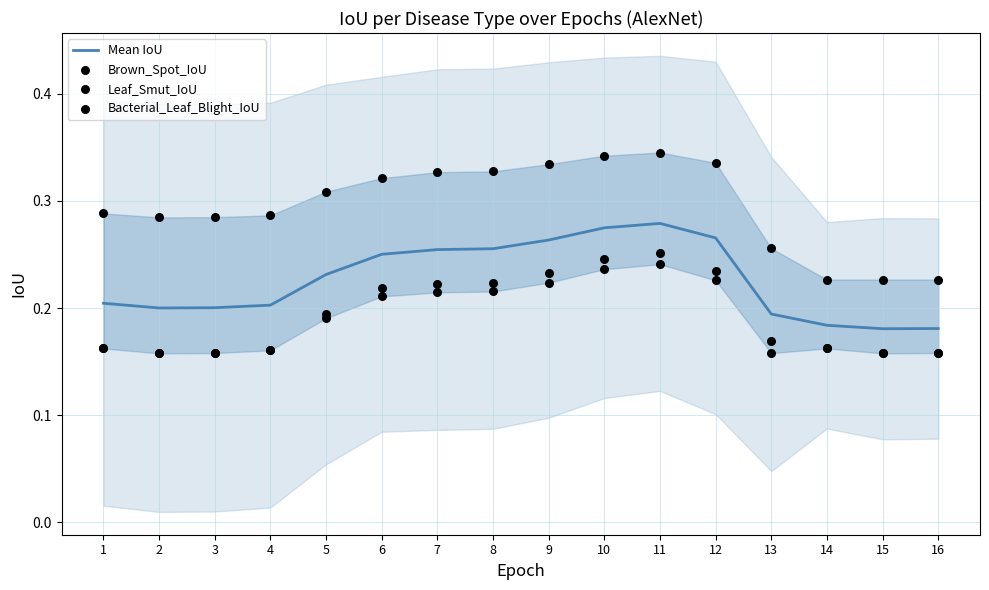

Which series has the largest Y range (max minus min)?

Brown_Spot_IoU